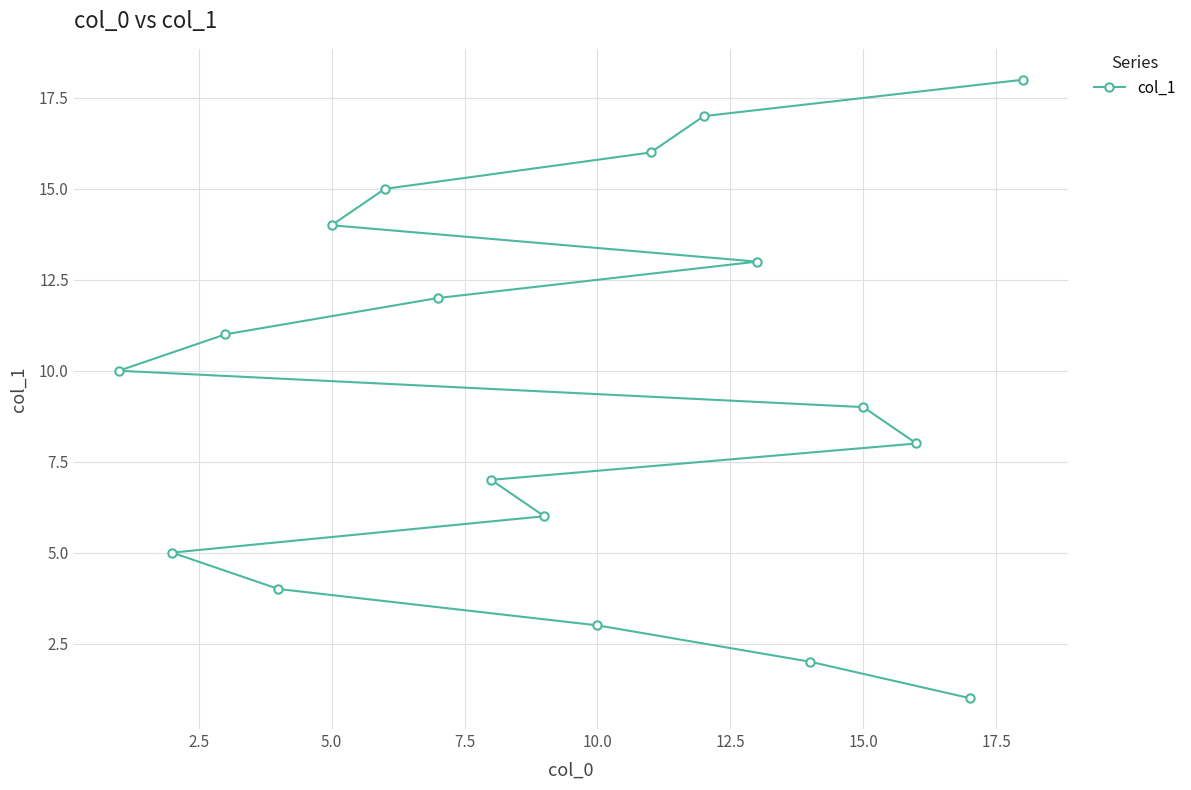

What is the maximum value shown in the chart?

18